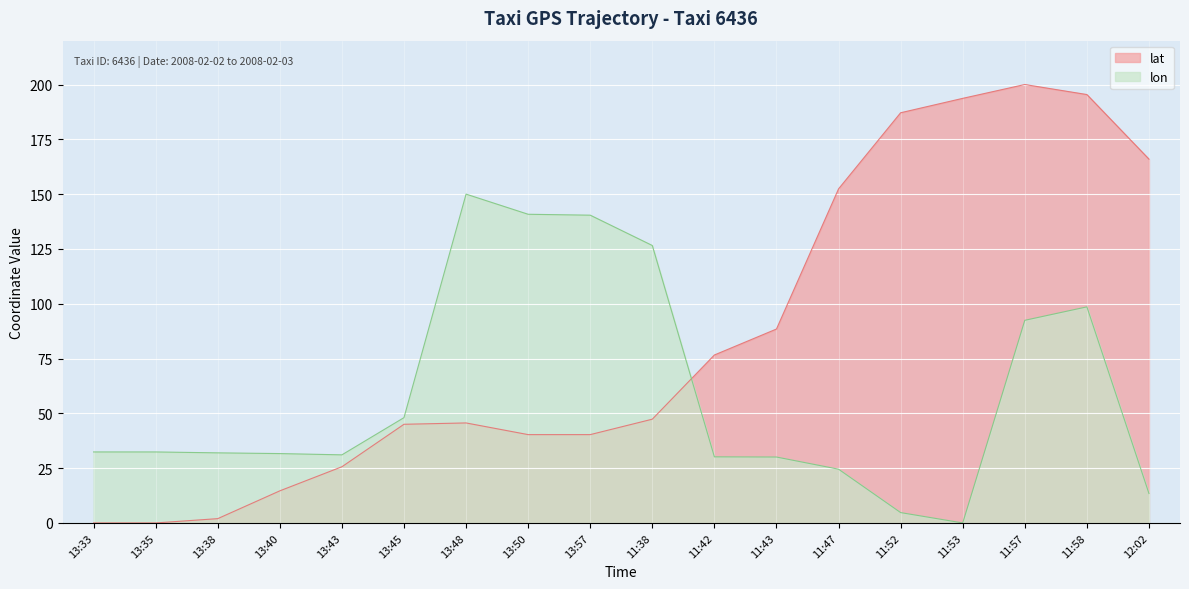

After their last crossing, which series has the higher values: lon or lat?

lat